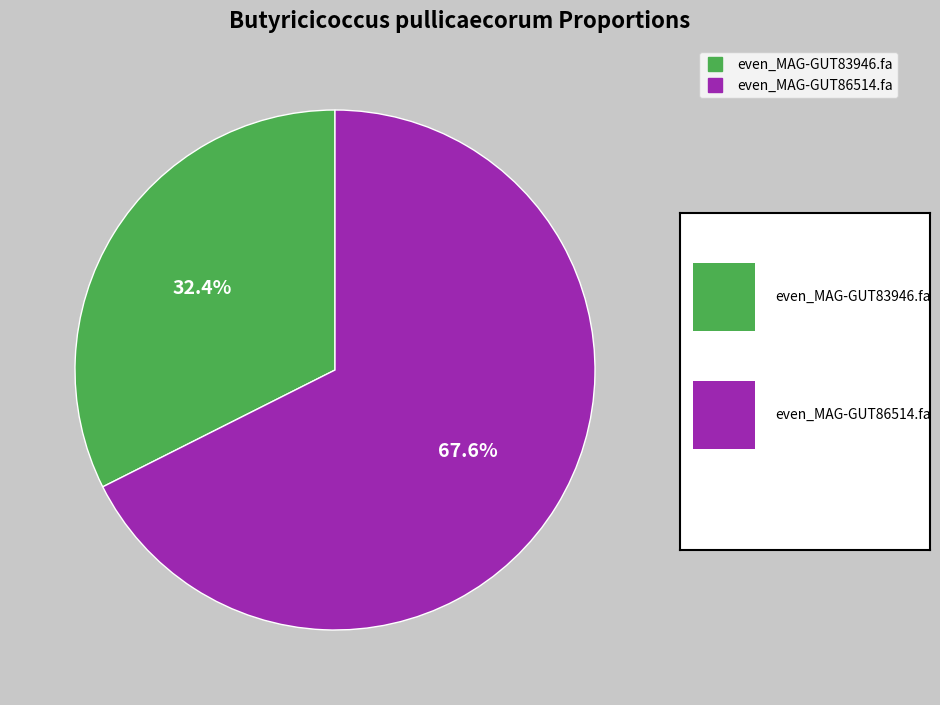

What is the majority slice?

even_MAG-GUT86514.fa